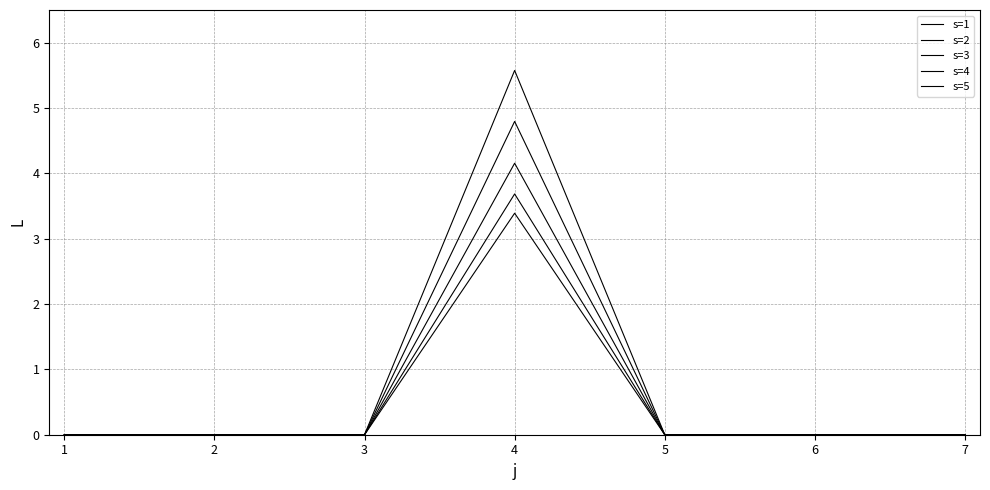

The s=4 series shows 2.3 at 6. True or false?

False